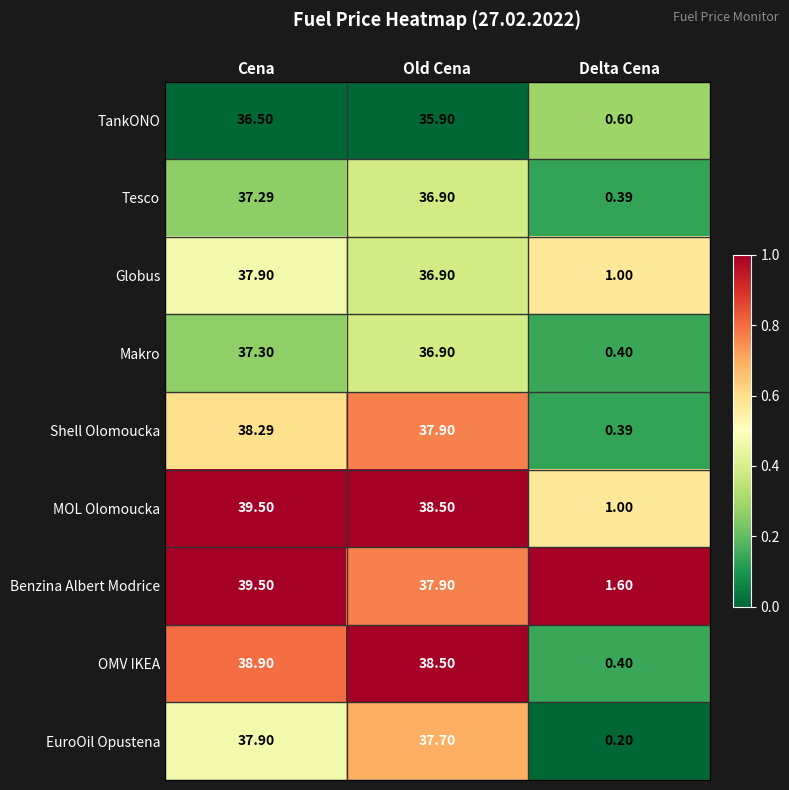

Rank the categories by Tesco value from highest to lowest.

Cena, Old Cena, Delta Cena